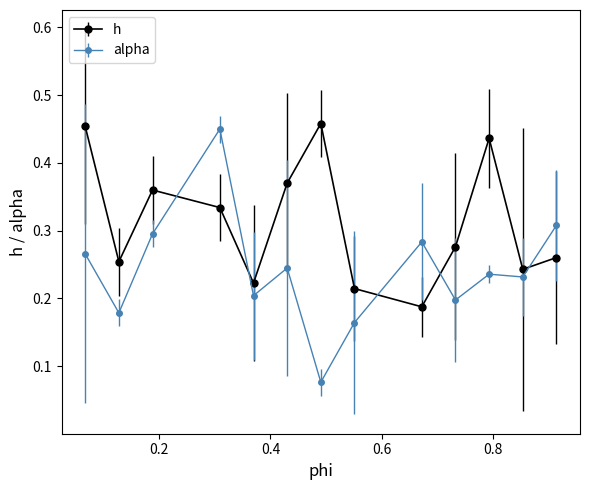

At how many categories does at least one series exceed 0?

13